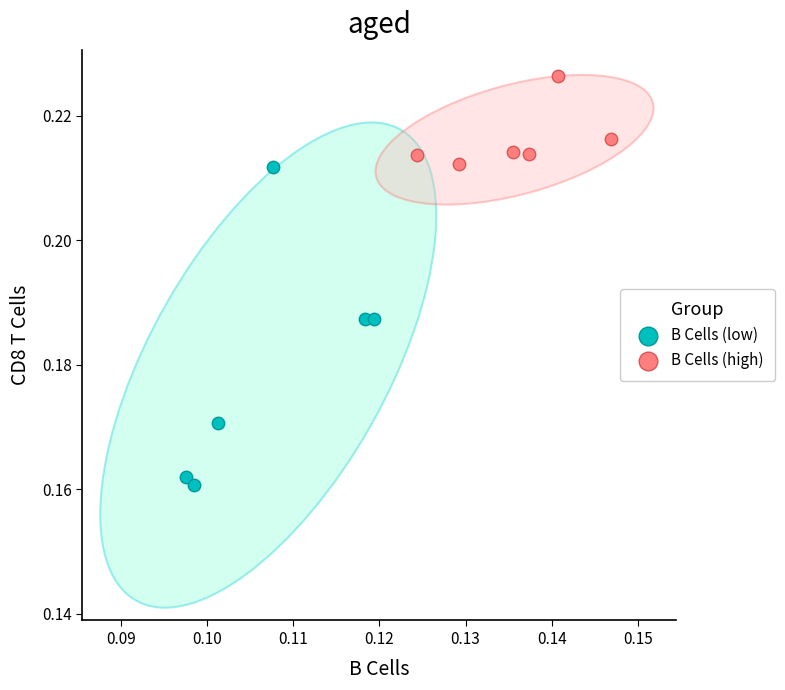

What are all the series names shown in the legend?

B Cells (low), B Cells (high)